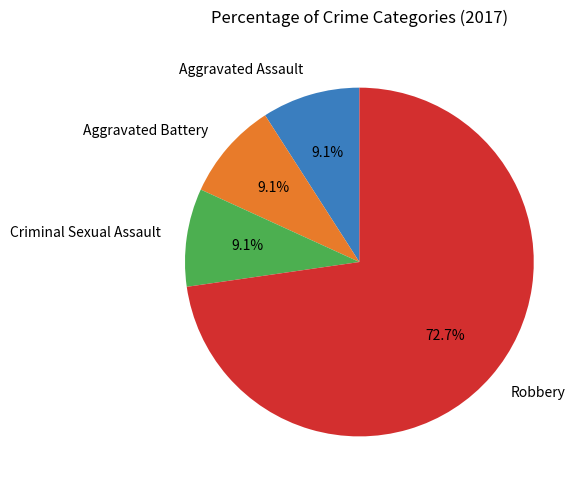

What percentage do Aggravated Battery and Criminal Sexual Assault together represent?

18.2%